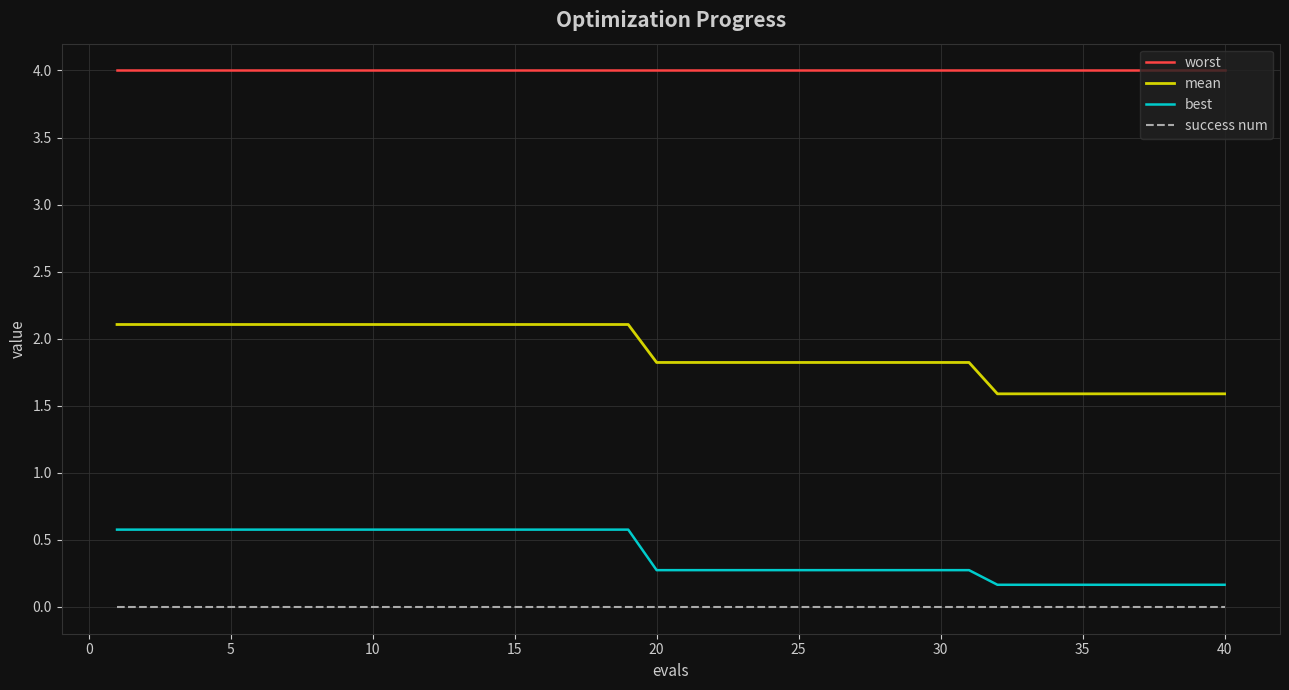

True or false: best and worst intersect in this chart.

False